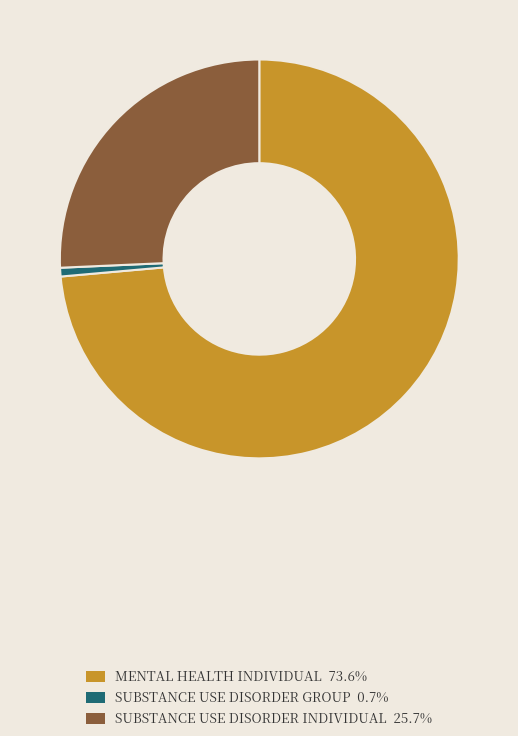

Which category has the biggest portion of the pie?

MENTAL HEALTH INDIVIDUAL